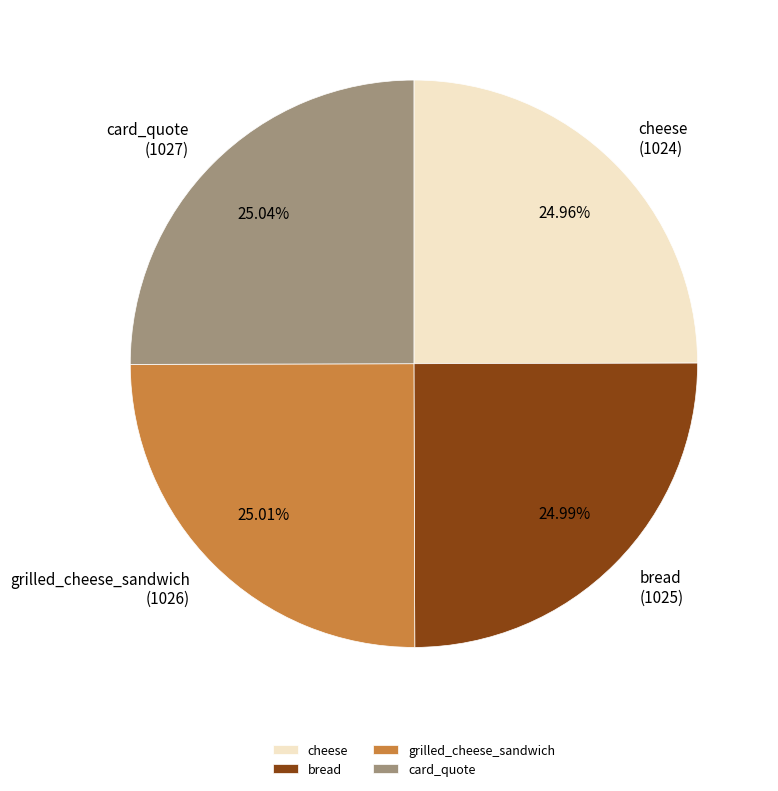

To the nearest percent, what portion does bread represent?

25%